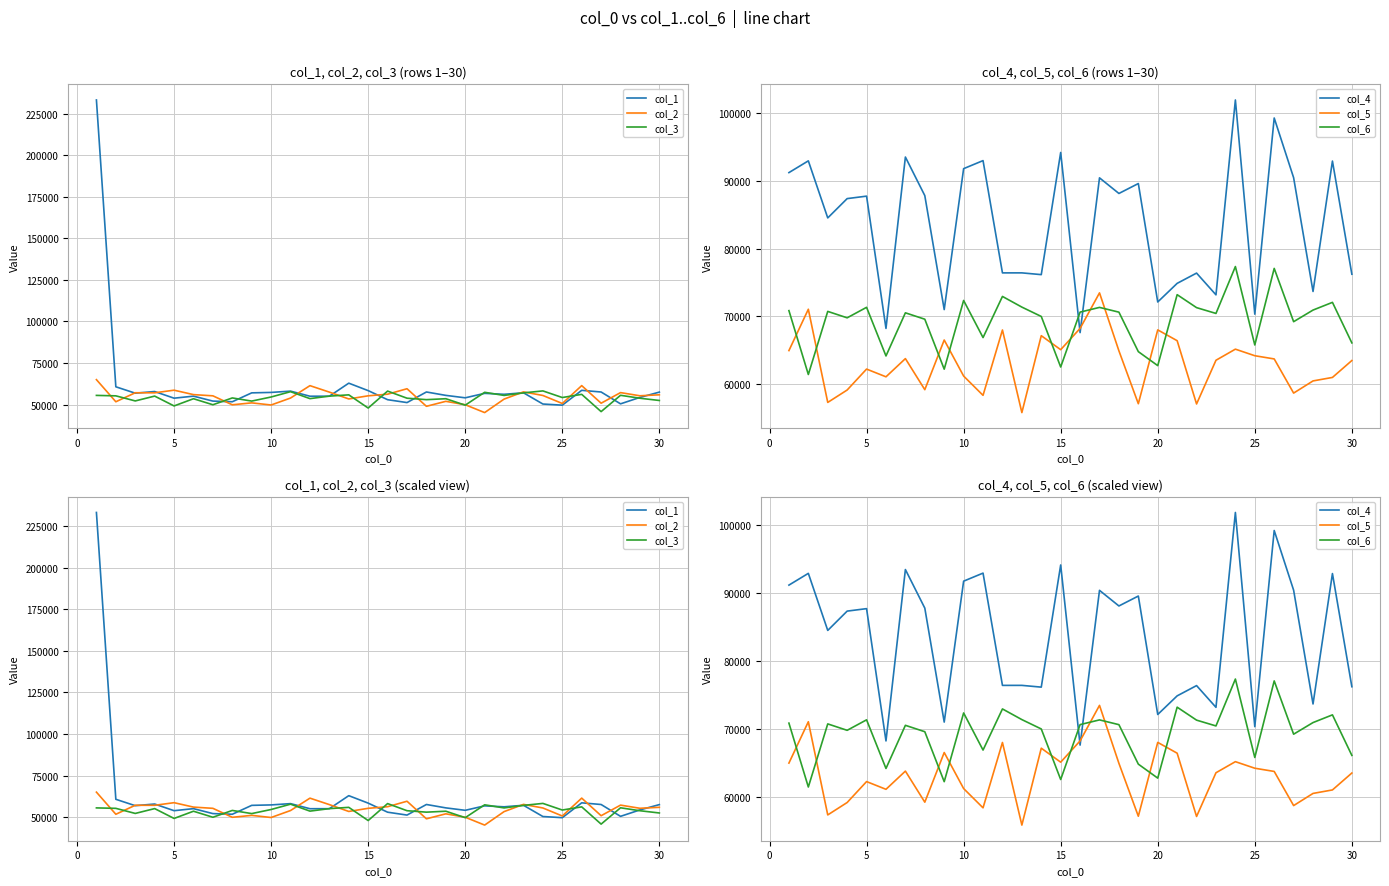

Does the chart display data point markers on the line(s)?

No